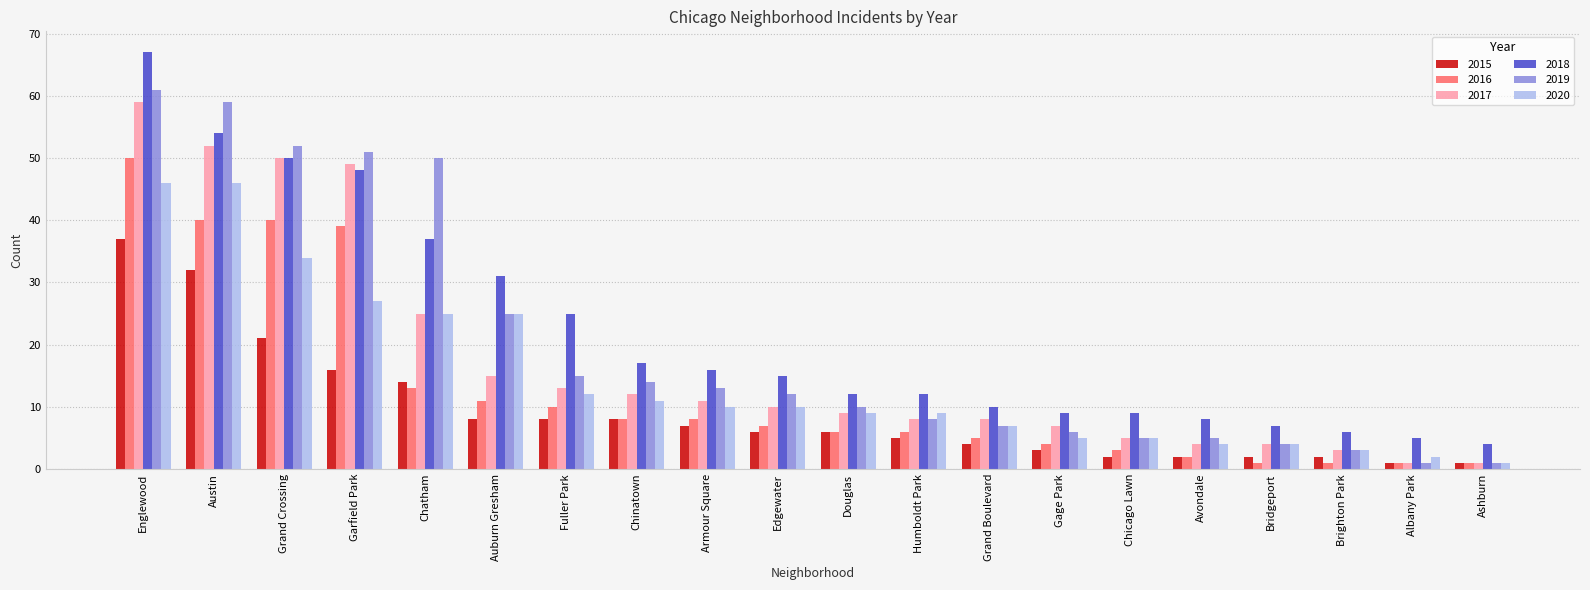

At which label is 2019 closest to 31?

Auburn Gresham